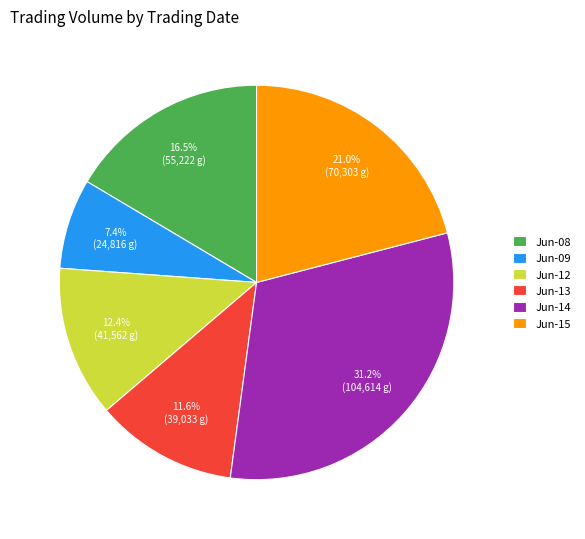

Approximately how many times larger is the value at Jun-15 compared to Jun-09?

2.8